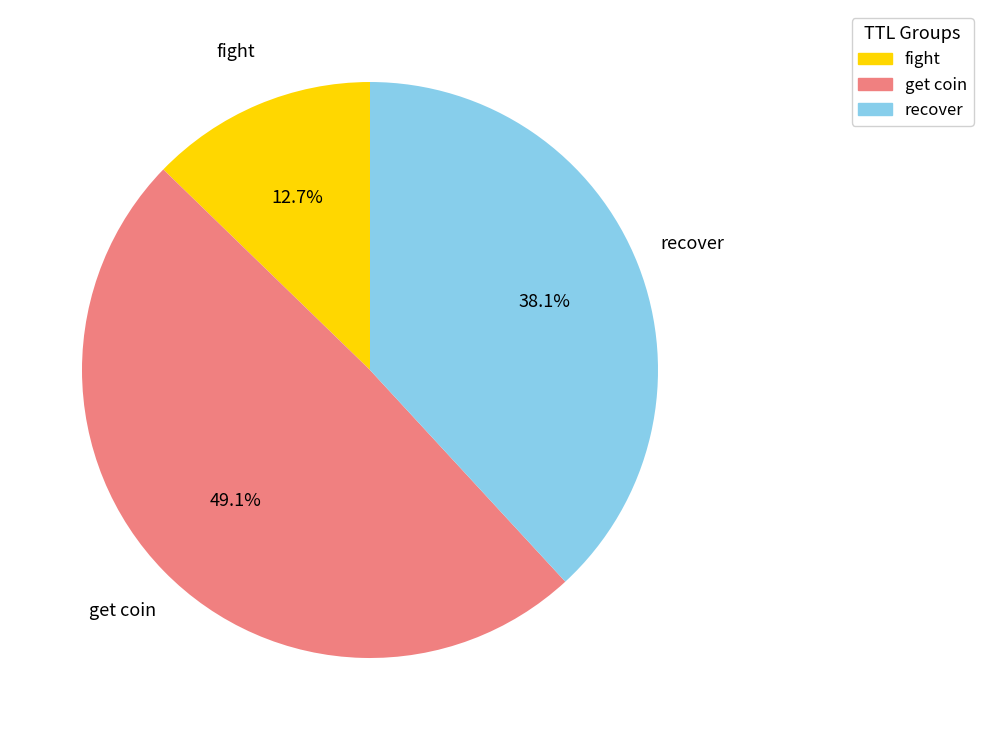

Is there any slice that represents more than half of the pie?

No